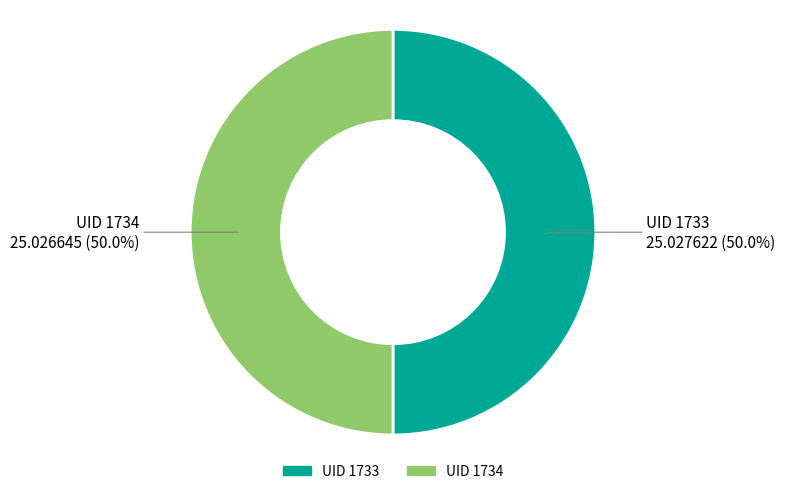

Which slice represents more than half of the pie?

1733